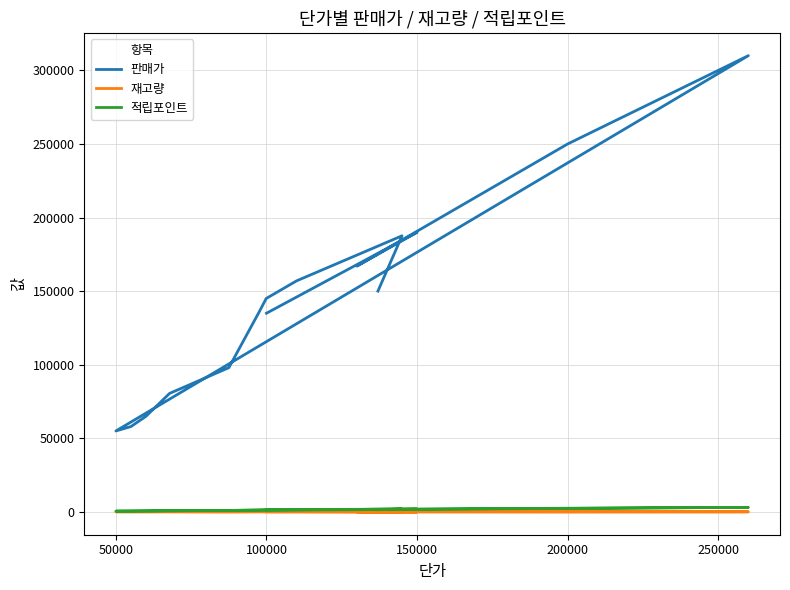

Where is the first local minimum for 판매가?

100000